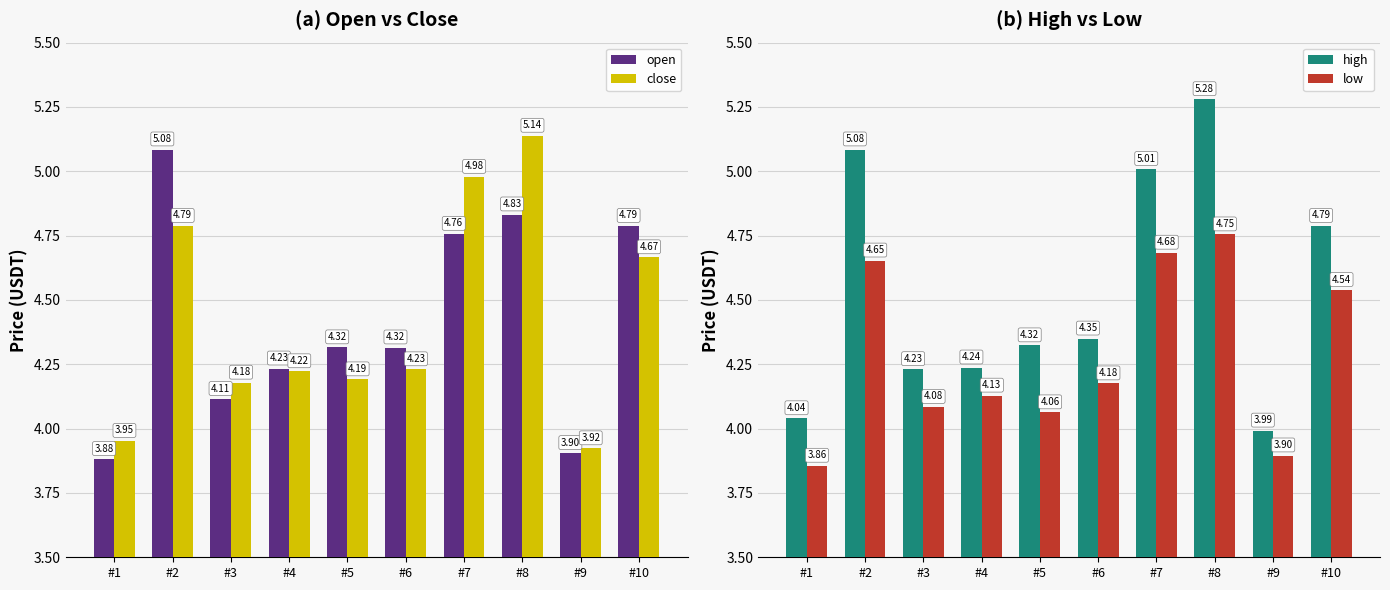

At which category is the sum across all series the highest?

#8